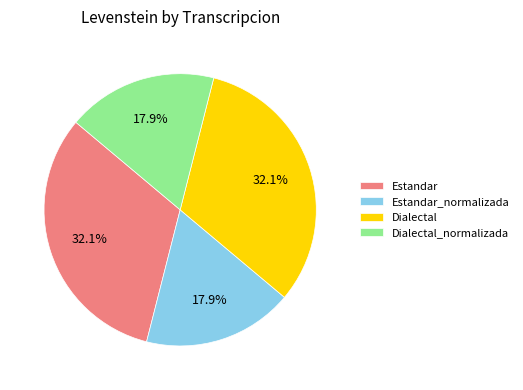

True or false: Estandar_normalizada accounts for 24% of the total.

False